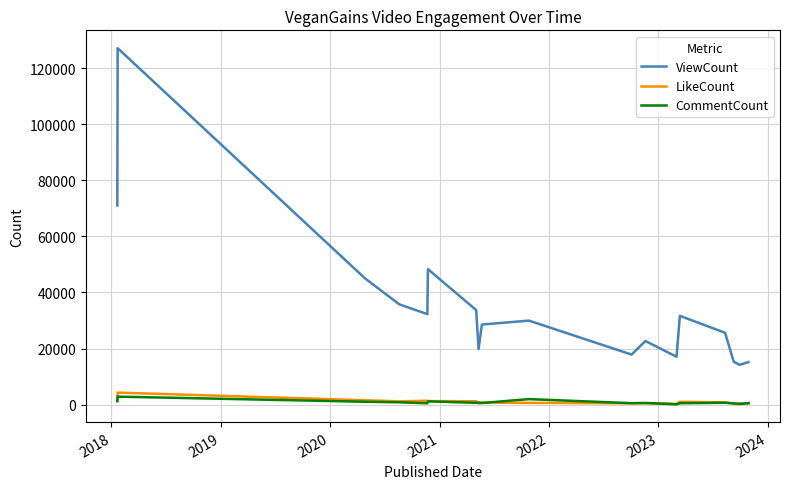

Which series has the largest range (max minus min)?

ViewCount